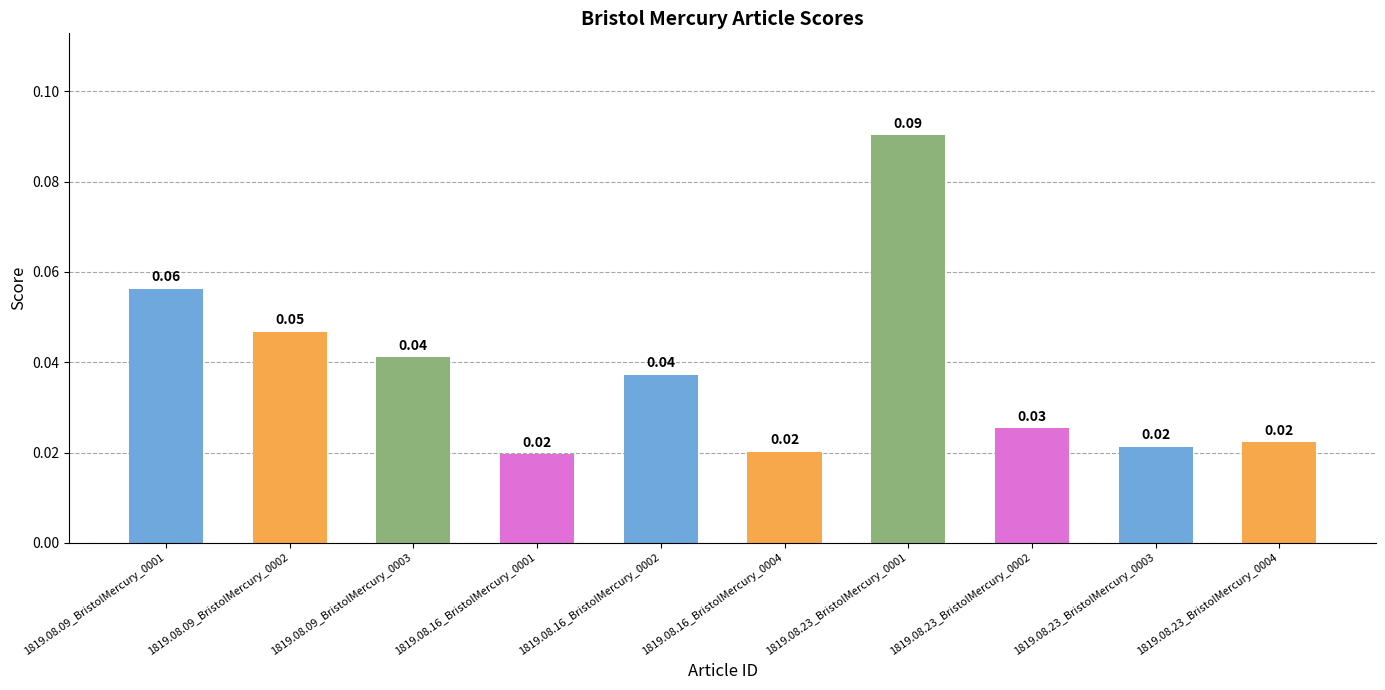

Which has a higher value, 1819.08.09_BristolMercury_0001 or 1819.08.16_BristolMercury_0004?

1819.08.09_BristolMercury_0001